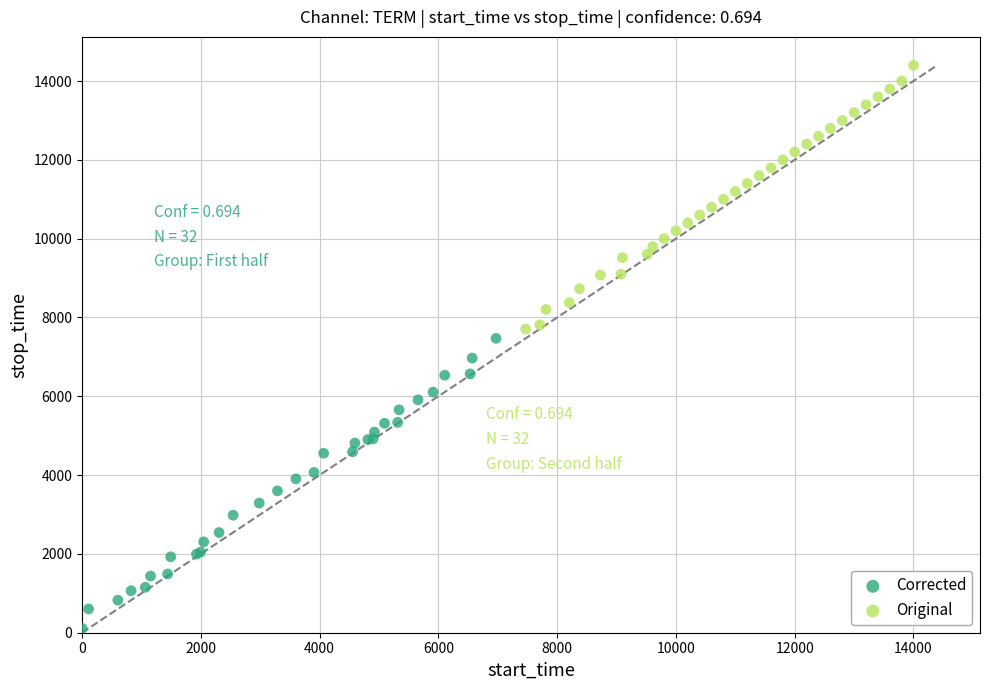

Which series contains the lowest Y value?

Corrected